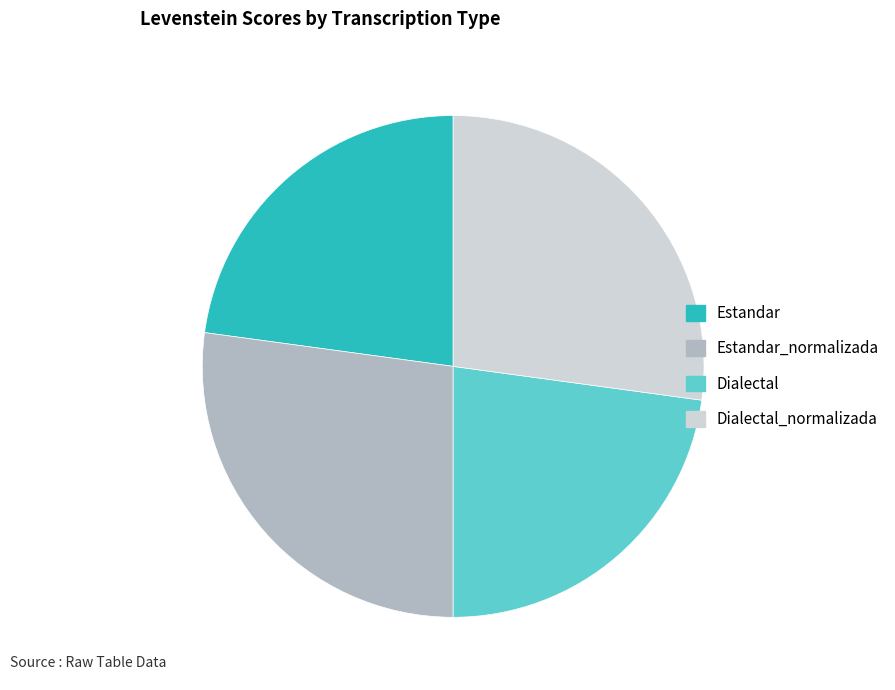

Is there any slice that represents more than half of the pie?

No